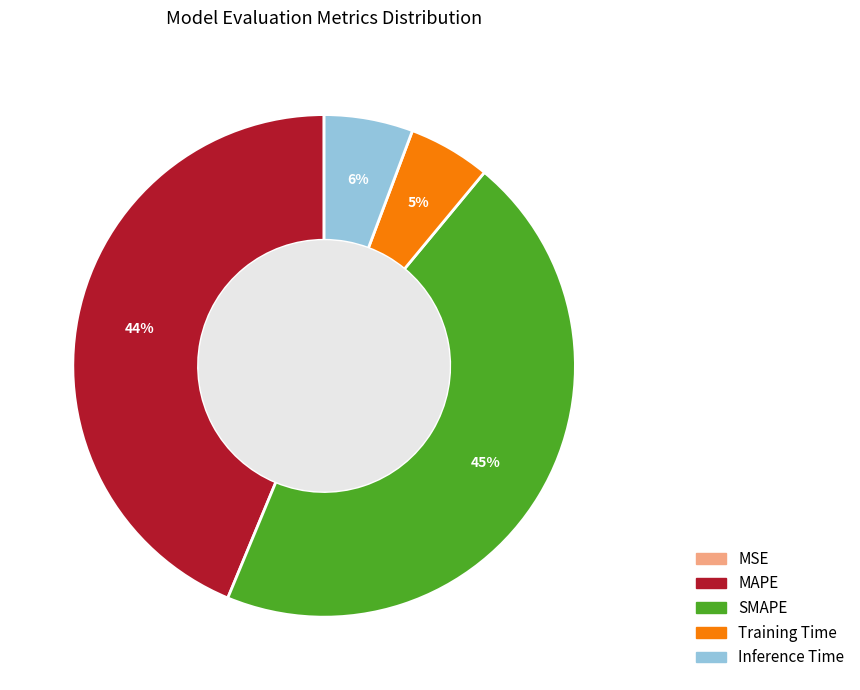

Which category has the biggest portion of the pie?

SMAPE